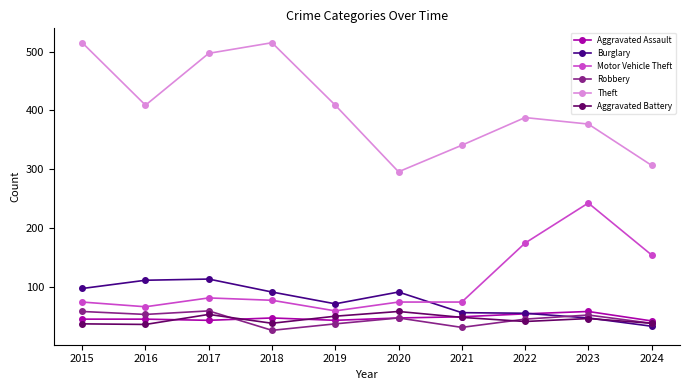

Which series has the largest range (max minus min)?

Theft